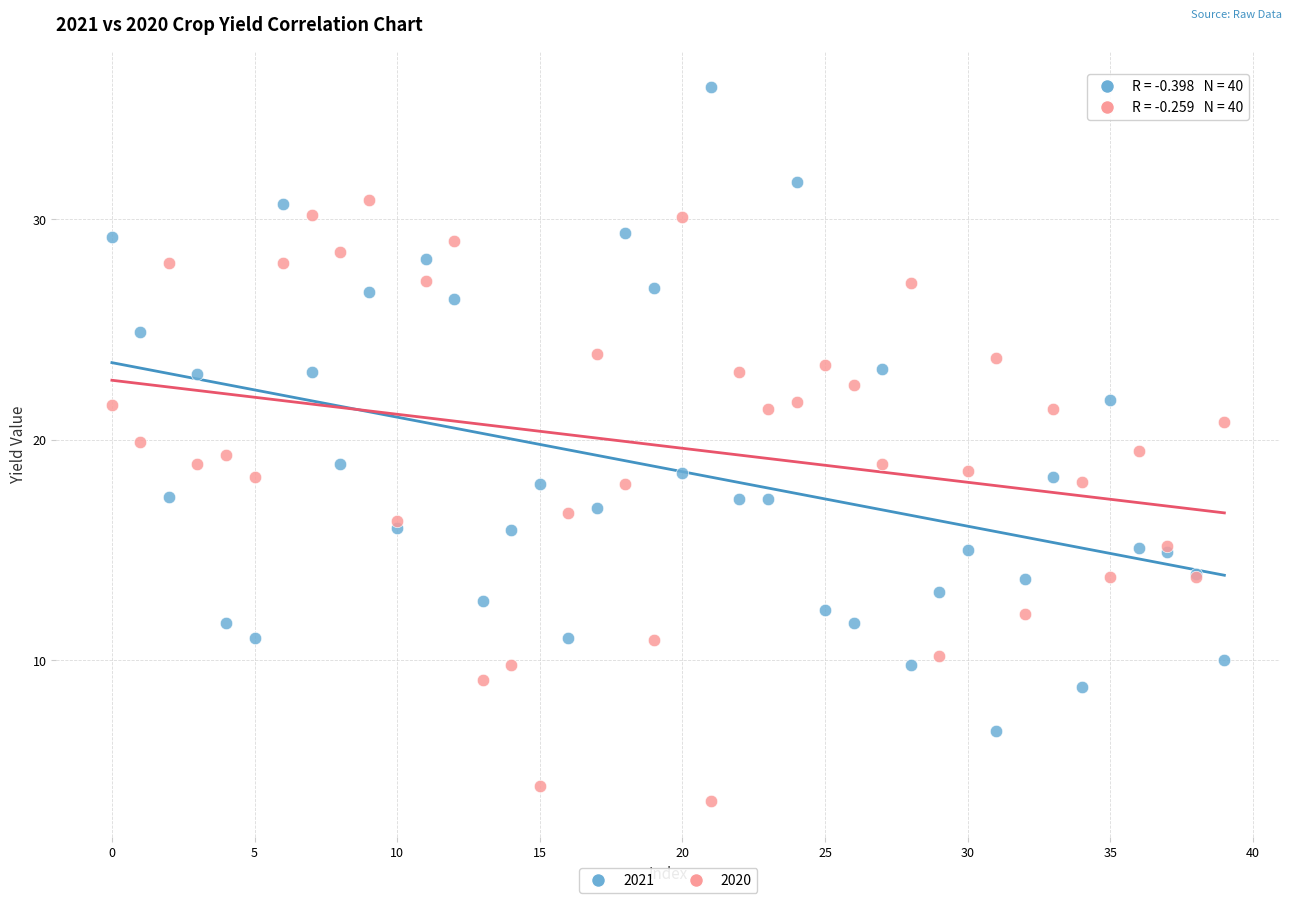

Which series contains the lowest Y value?

2020